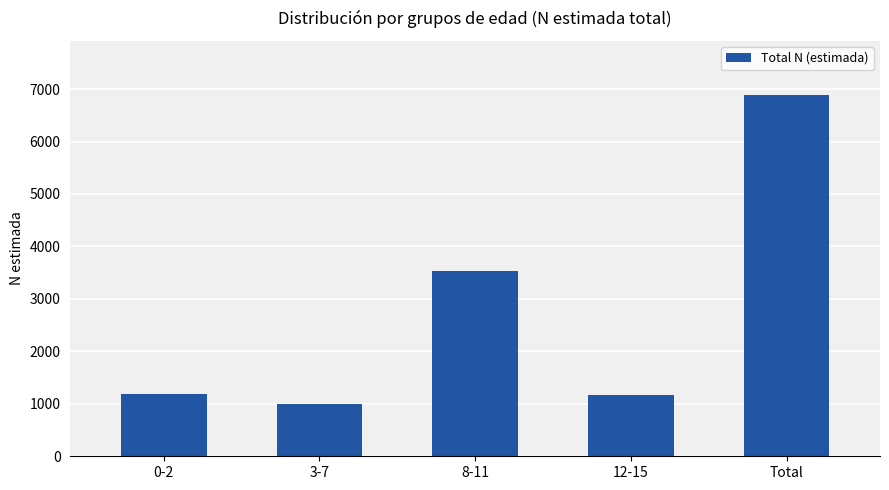

What is the value of the 2nd bar from the left?

996